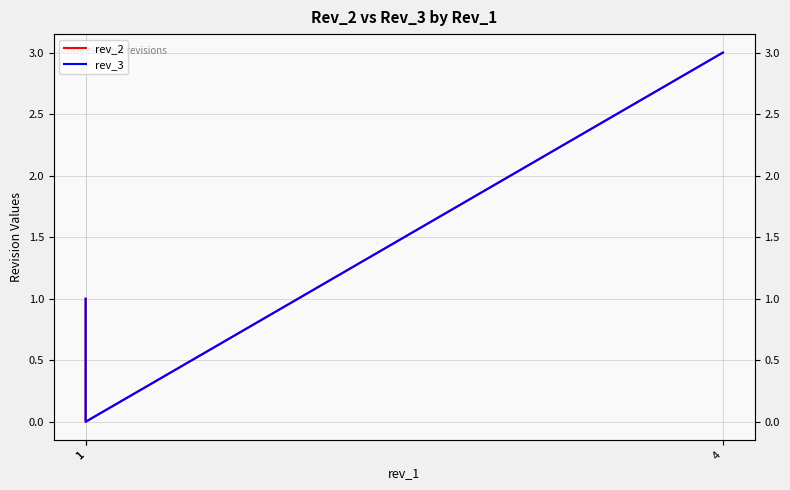

Which series has the widest spread of values?

rev_2